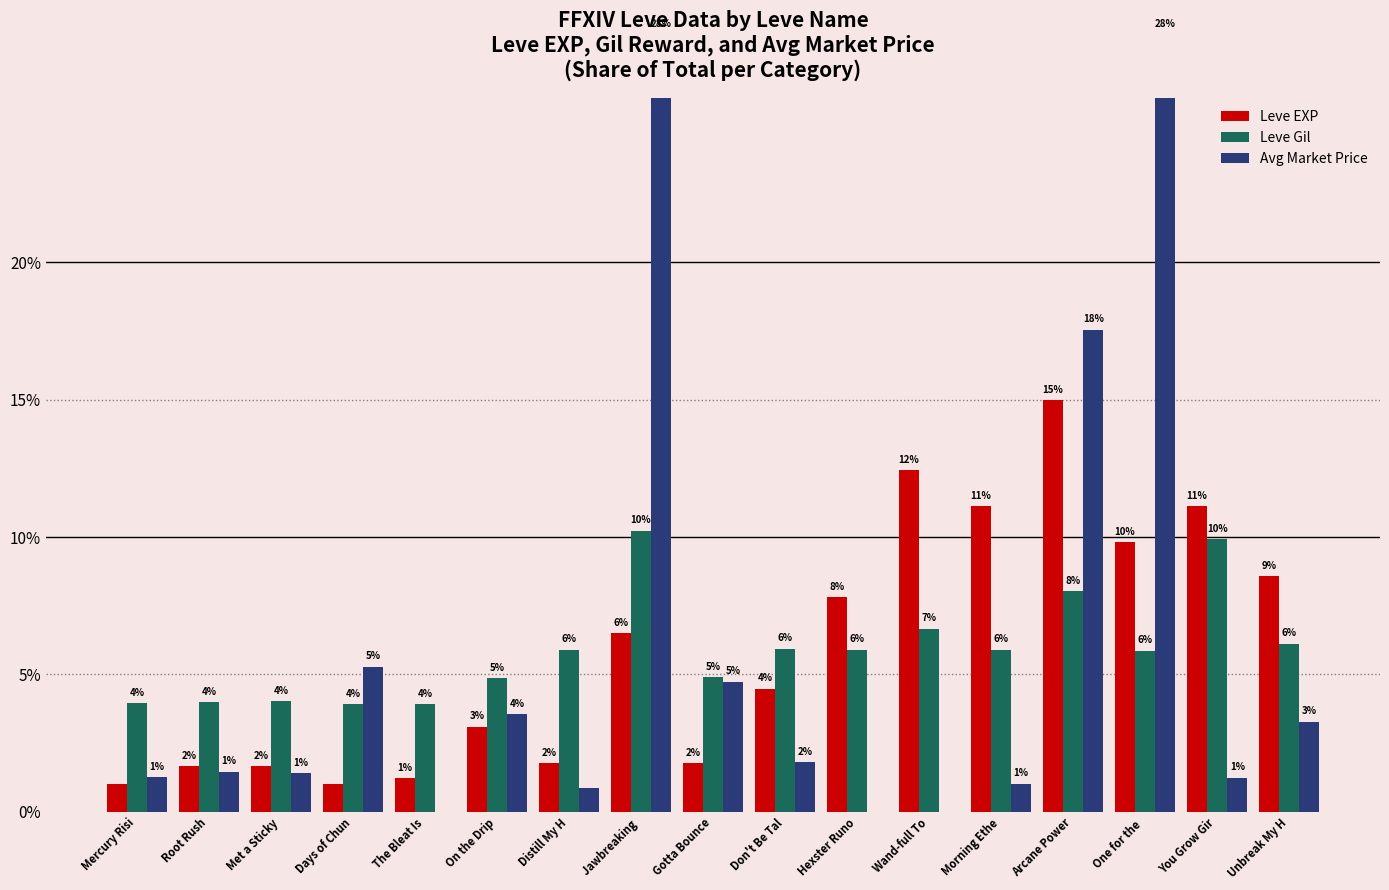

Which series has the largest range (max minus min)?

Avg Market Price